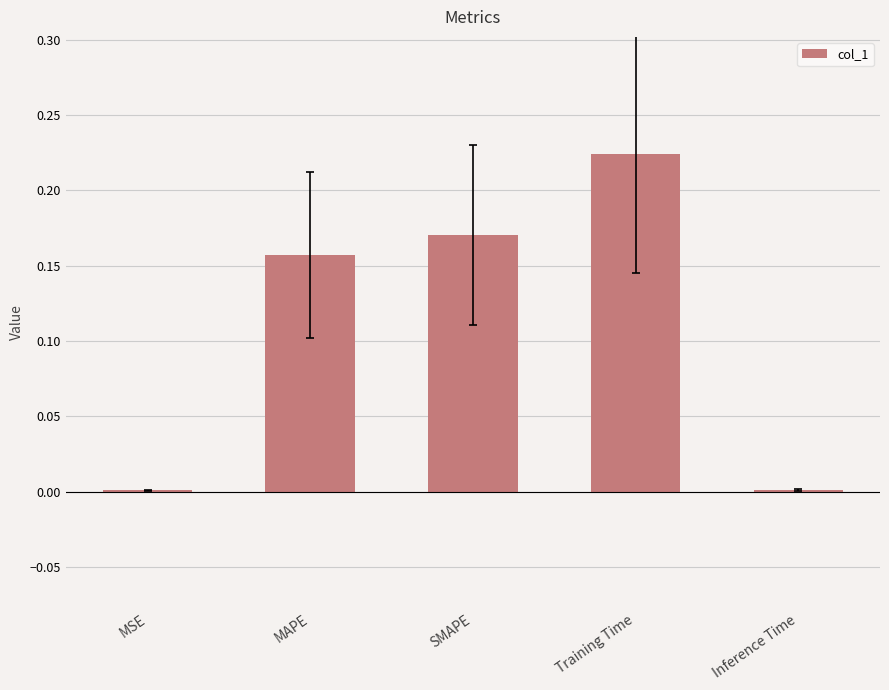

Which has a higher value, MSE or MAPE?

MAPE